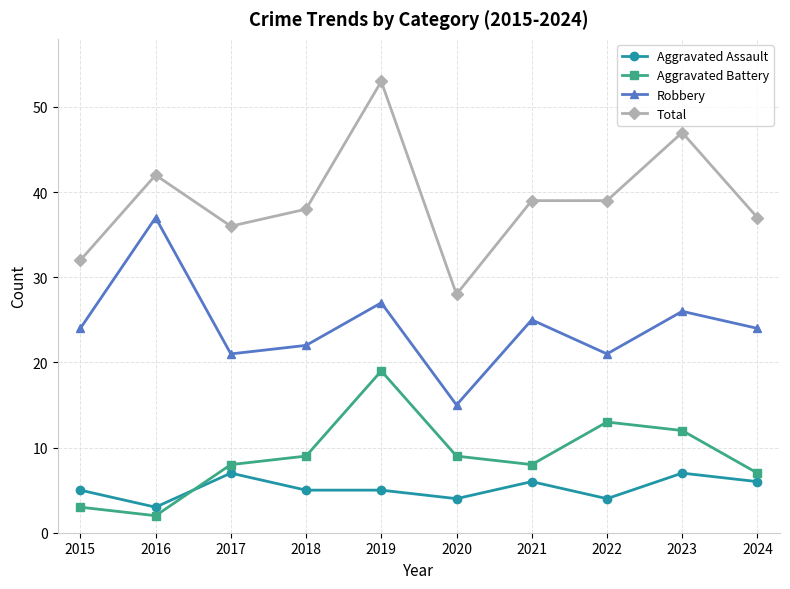

How many values in the Aggravated Battery series are below 9?

5